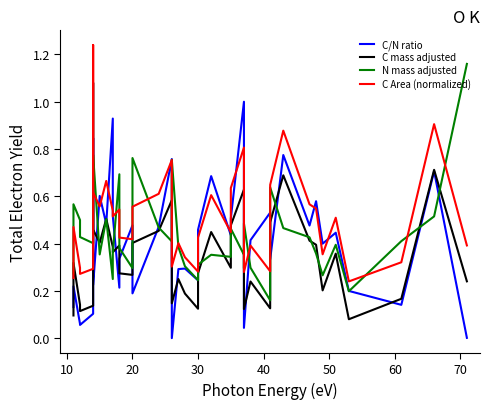

What is the average value of the N mass adjusted series?

0.4